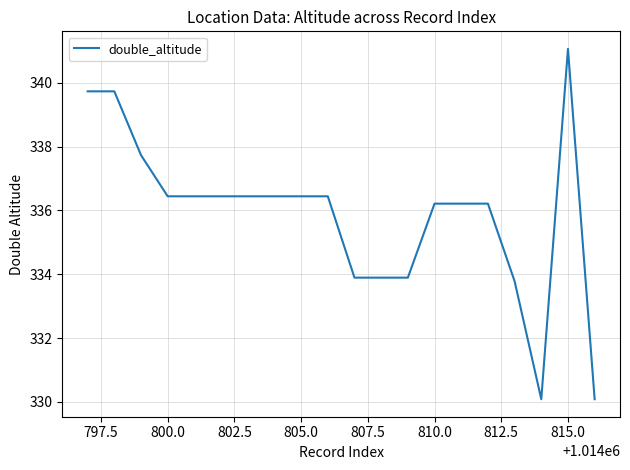

What is the greatest value displayed?

341.1